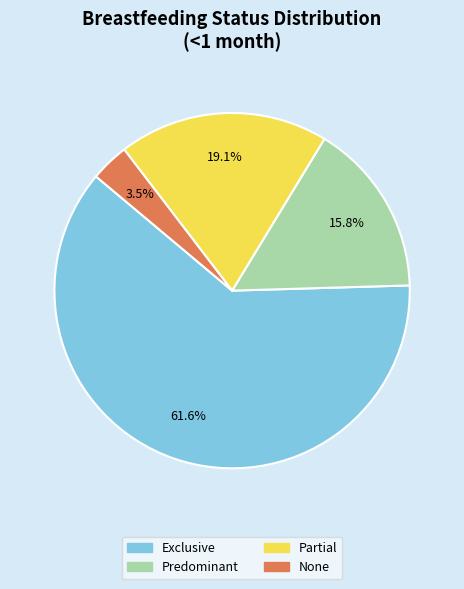

To the nearest percent, what portion does Partial represent?

19%